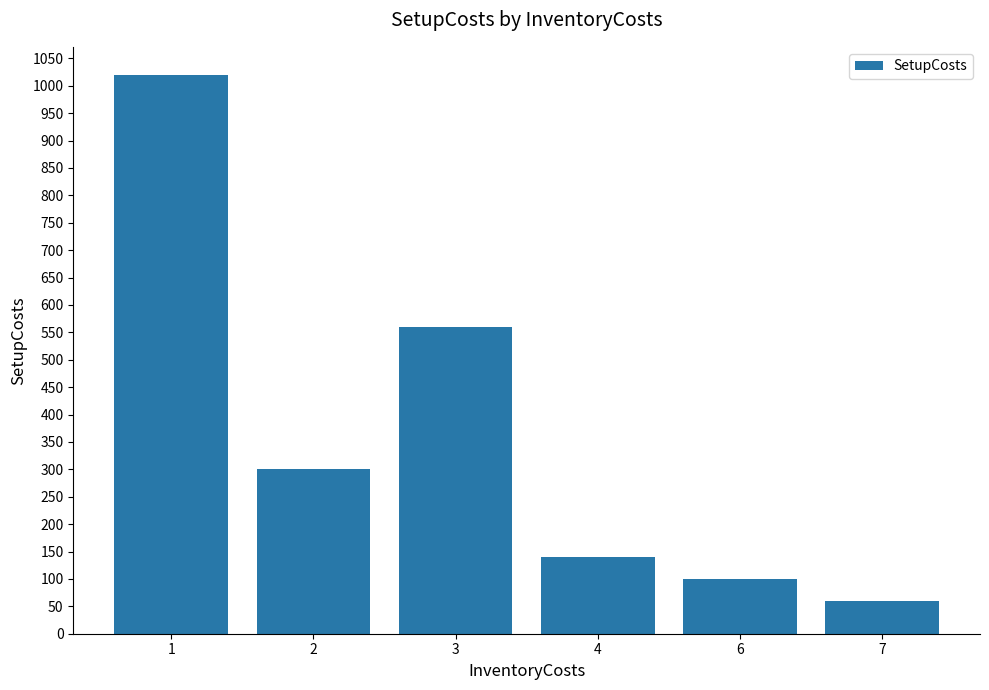

What is the difference between the maximum and minimum values?

960